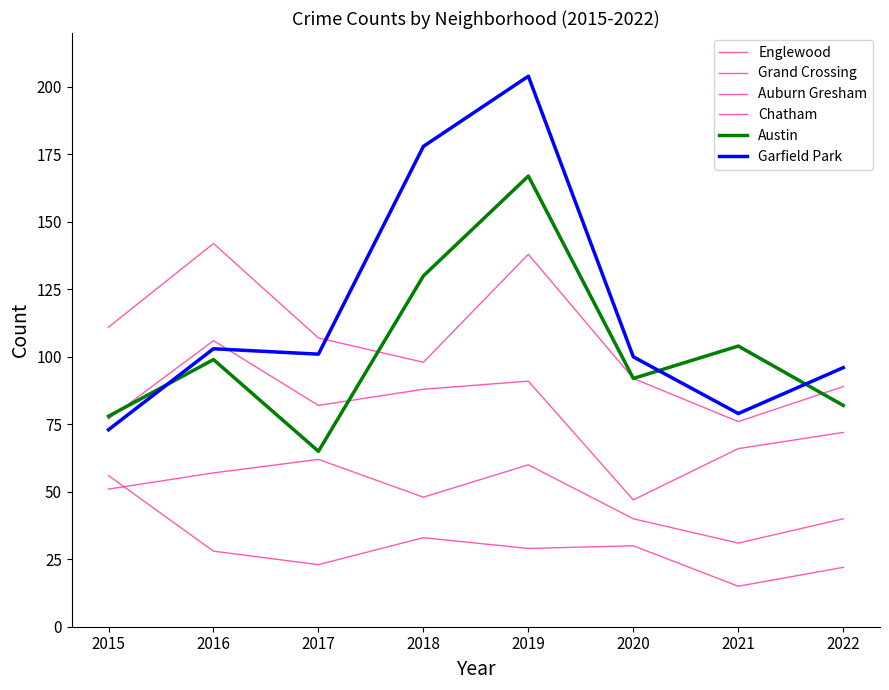

Which has a higher value, 2020 or 2021?

2020